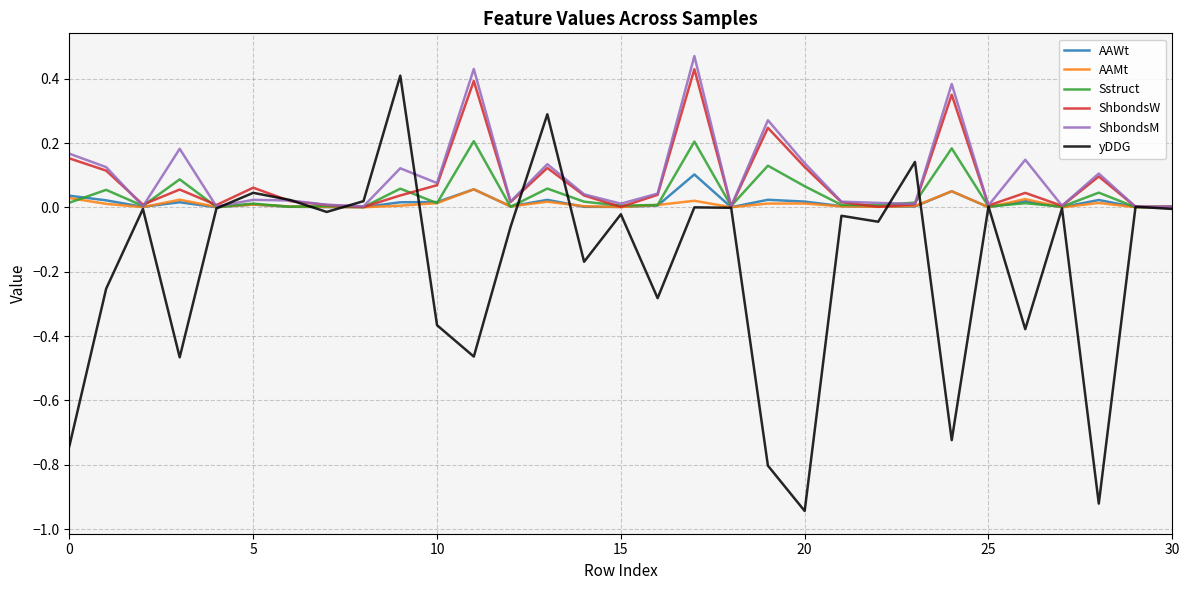

Which series has the widest spread of values?

yDDG